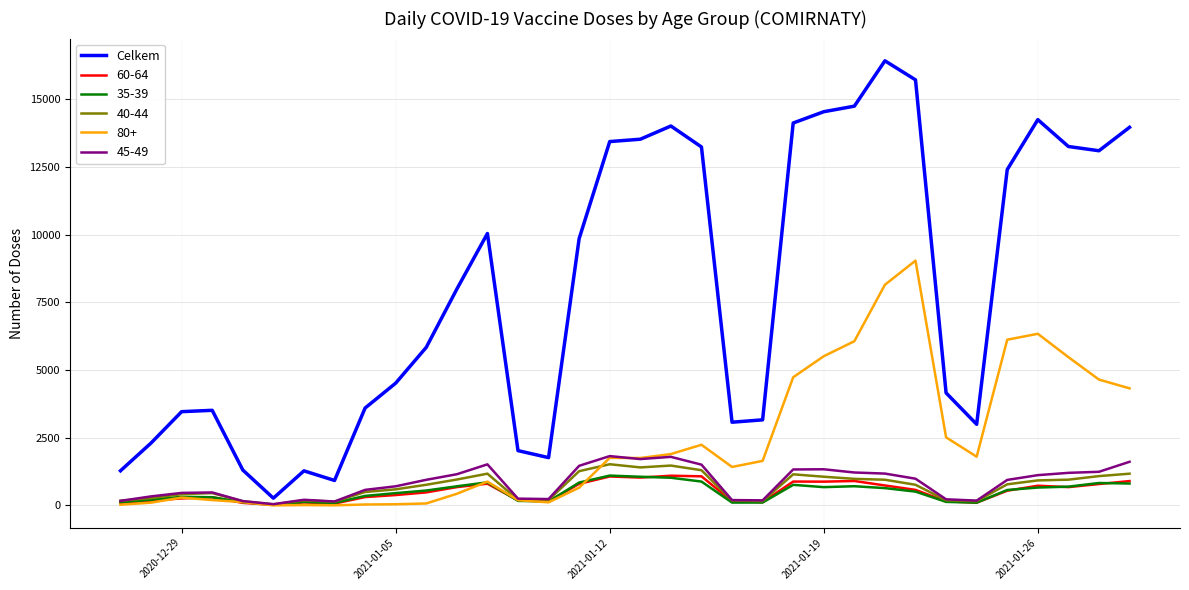

Which series has the widest spread of values?

Celkem